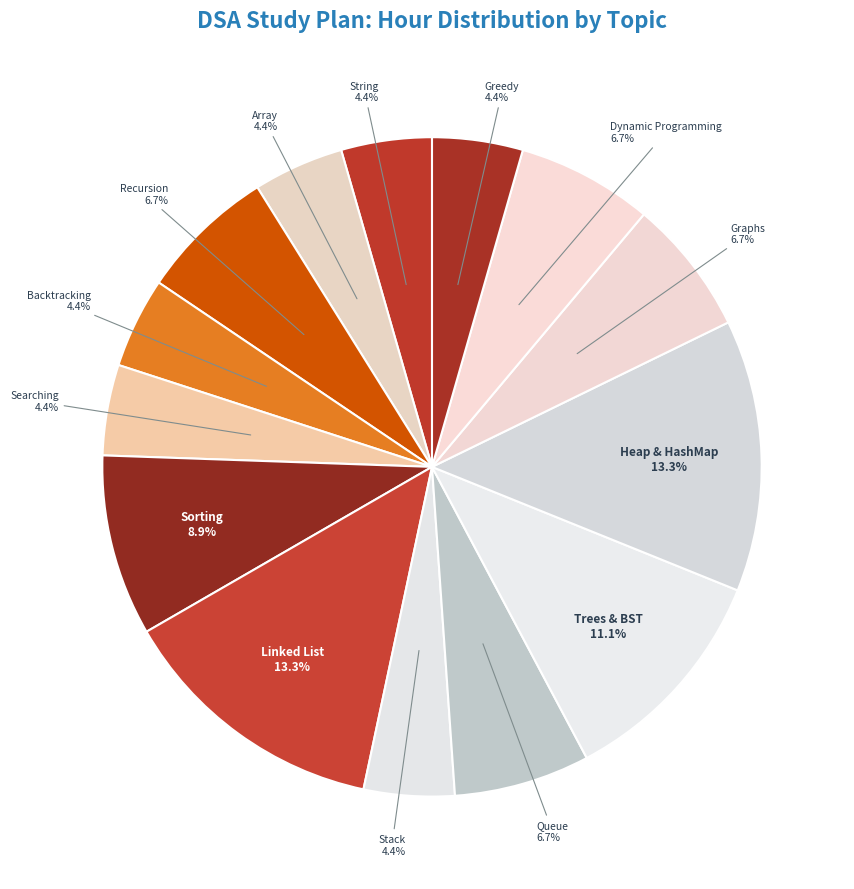

How many slices are in this pie chart?

14